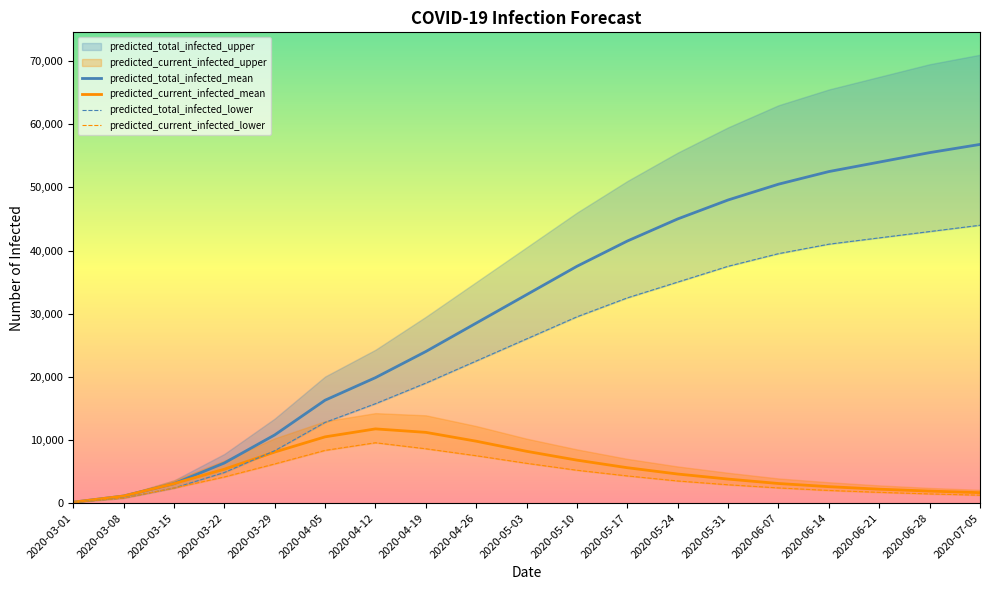

Which has a higher value, 2020-03-15 or 2020-04-19?

2020-04-19